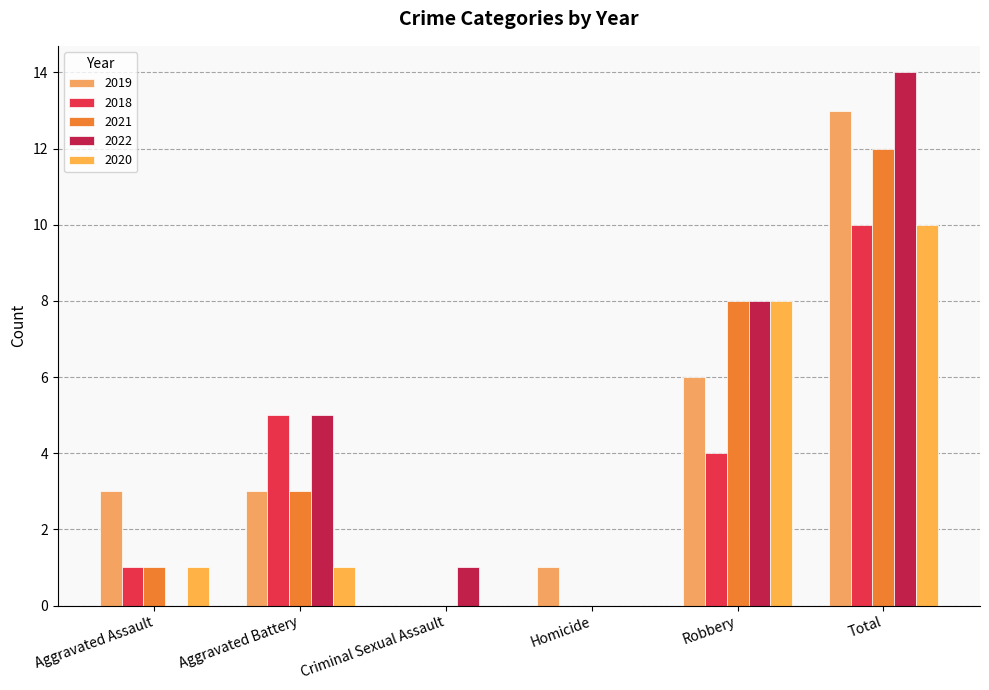

Are the bars horizontal?

No